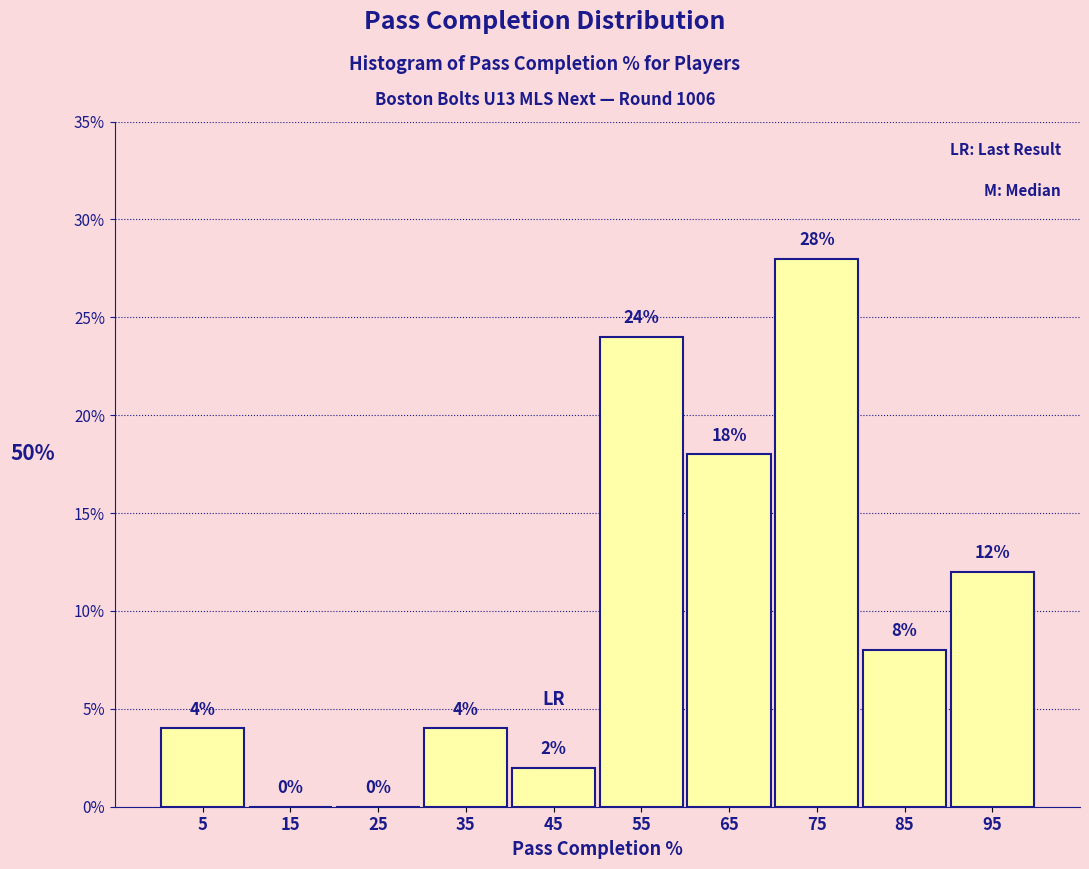

Which range on the x-axis has the tallest bar?

70 to 80